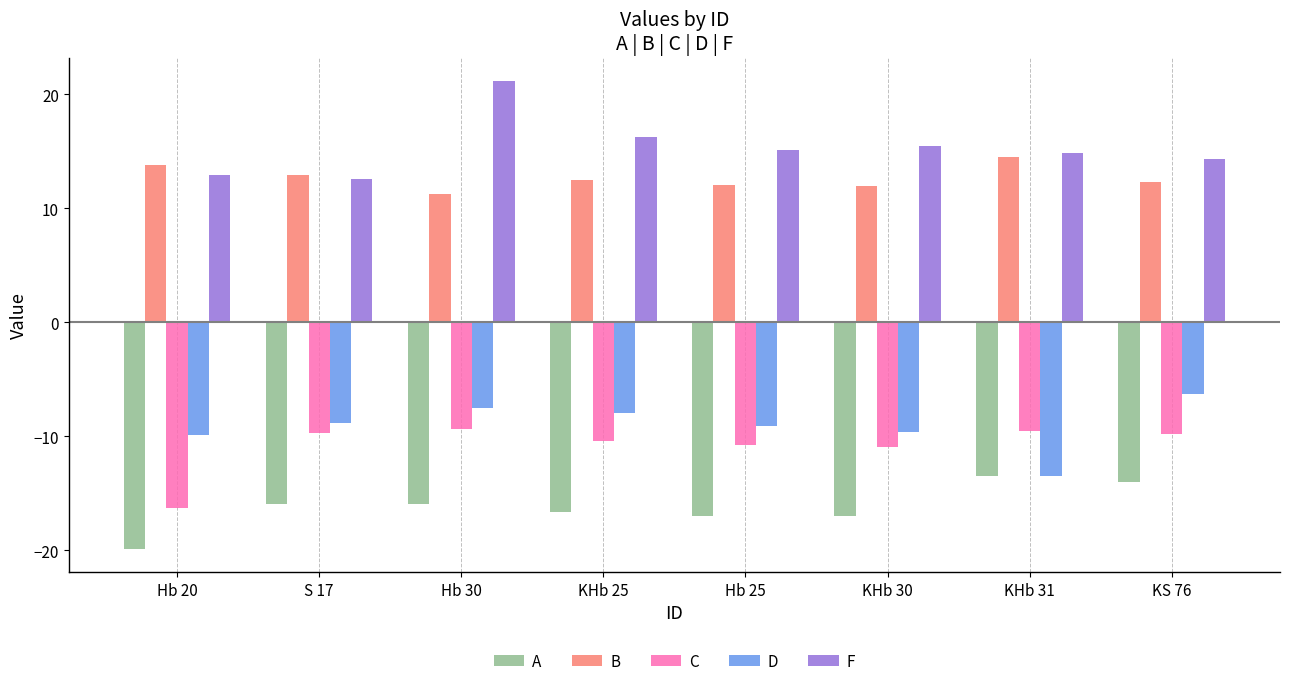

What is the approximate value of F at S 17?

12.6